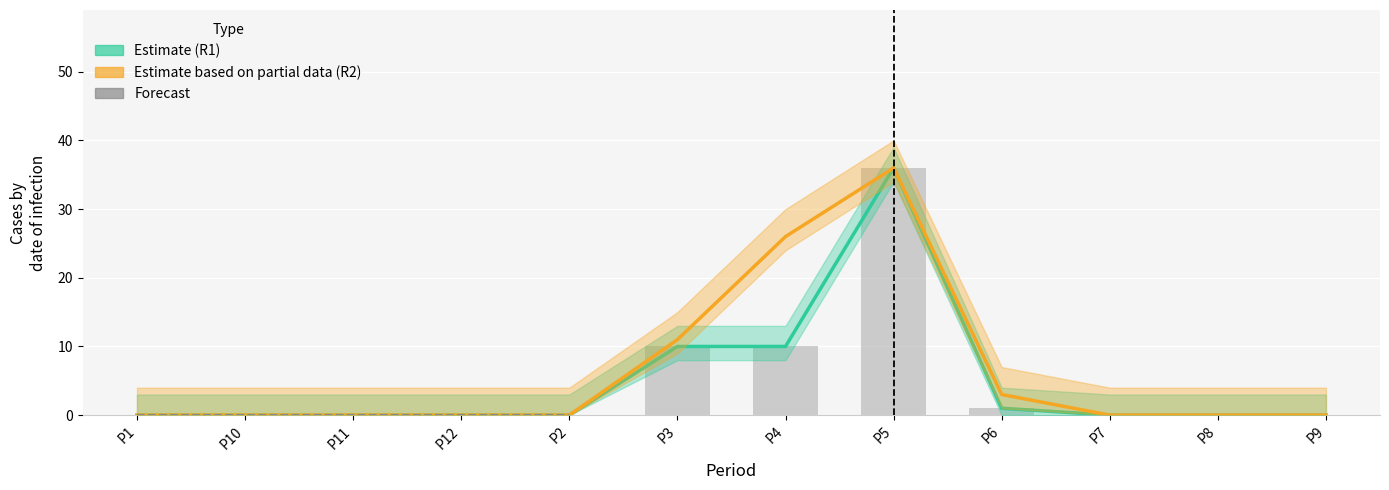

Reading left to right, extract all data points from this chart.

R1: P1=0	P10=0	P11=0	P12=0	P2=0	P3=10	P4=10	P5=36	P6=1	P7=0	P8=0	P9=0
R2: P1=0	P10=0	P11=0	P12=0	P2=0	P3=11	P4=26	P5=36	P6=3	P7=0	P8=0	P9=0